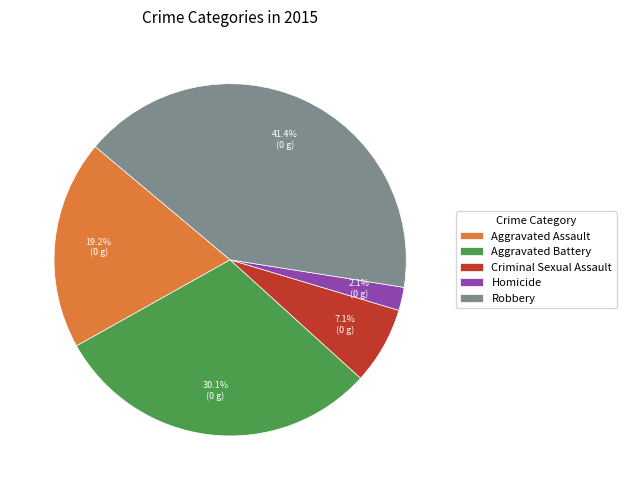

True or false: Aggravated Battery accounts for 30% of the total.

True